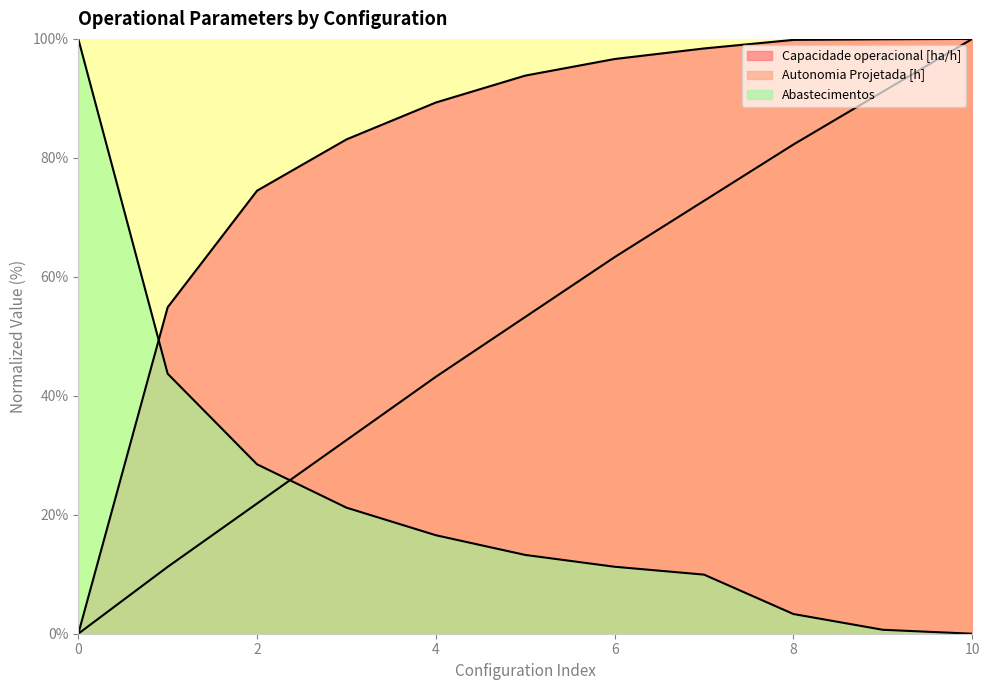

Which series has the largest range (max minus min)?

Capacidade operacional [ha/h]